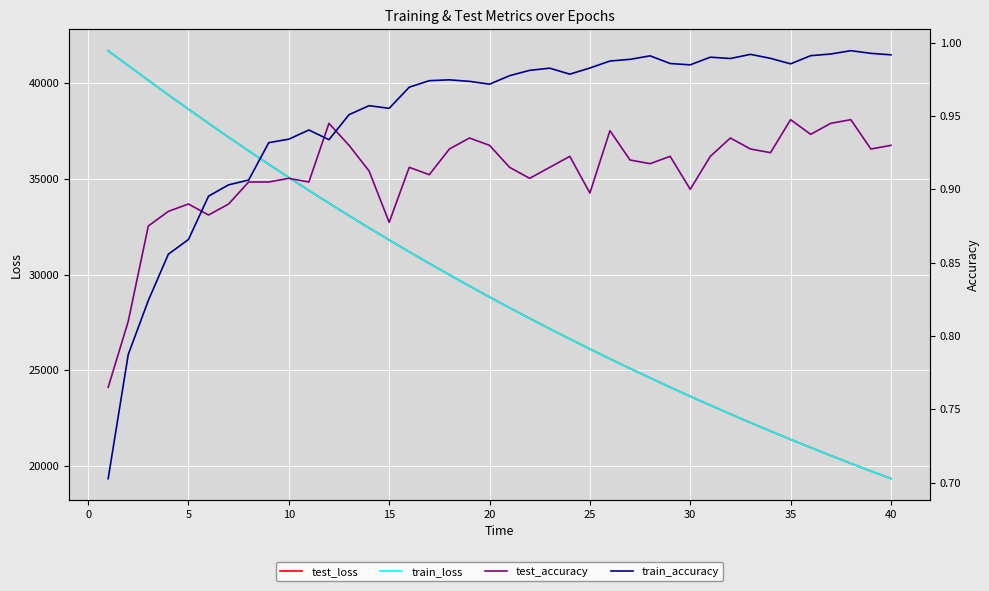

Reading left to right, transcribe all the data shown in this chart.

test_loss: 41701.5	40927.3	40156.9	39396.7	38645.7	37907.6	37180.9	36466.6	35764.2	35074.0	34396.5	33730.6	33076.7	32435.6	31805.8	31186.7	30579.1	29982.4	29396.9	28821.9	28258.0	27704.8	27160.9	26627.4	26103.9	25589.5	25085.5	24590.4	24104.8	23628.2	23160.3	22701.0	22250.6	21808.3	21374.2	20948.5	20530.6	20120.6	19718.2	19323.7
train_loss: 41706.1	40928.4	40157.9	39396.0	38645.3	37905.6	37178.9	36464.5	35761.9	35072.0	34394.1	33728.8	33074.8	32432.9	31803.0	31184.2	30576.7	29980.3	29394.8	28820.2	28256.1	27702.5	27159.1	26625.7	26102.1	25588.2	25083.8	24588.9	24103.2	23626.5	23158.7	22699.6	22249.0	21806.9	21373.0	20947.3	20529.5	20119.5	19717.2	19322.5
test_accuracy: 0.8	0.8	0.9	0.9	0.9	0.9	0.9	0.9	0.9	0.9	0.9	0.9	0.9	0.9	0.9	0.9	0.9	0.9	0.9	0.9	0.9	0.9	0.9	0.9	0.9	0.9	0.9	0.9	0.9	0.9	0.9	0.9	0.9	0.9	0.9	0.9	0.9	0.9	0.9	0.9
train_accuracy: 0.7	0.8	0.8	0.9	0.9	0.9	0.9	0.9	0.9	0.9	0.9	0.9	1.0	1.0	1.0	1.0	1.0	1.0	1.0	1.0	1.0	1.0	1.0	1.0	1.0	1.0	1.0	1.0	1.0	1.0	1.0	1.0	1.0	1.0	1.0	1.0	1.0	1.0	1.0	1.0